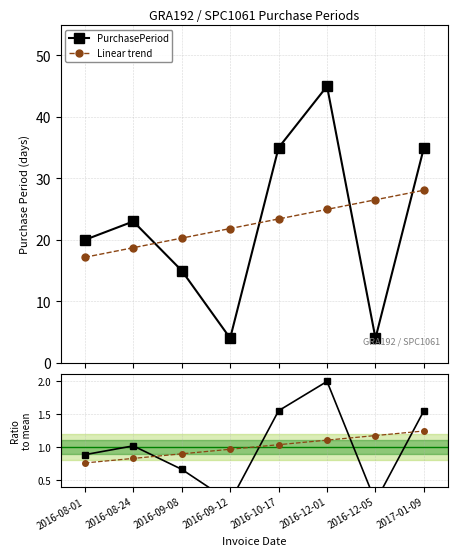

How many lines are shown in the chart?

4